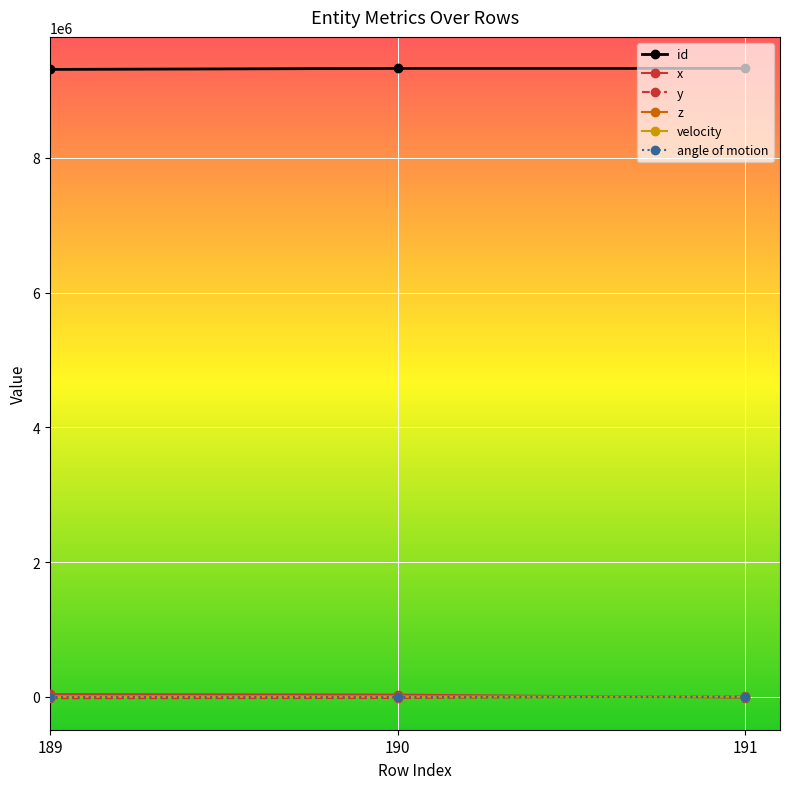

Which series has the largest total across all categories?

id